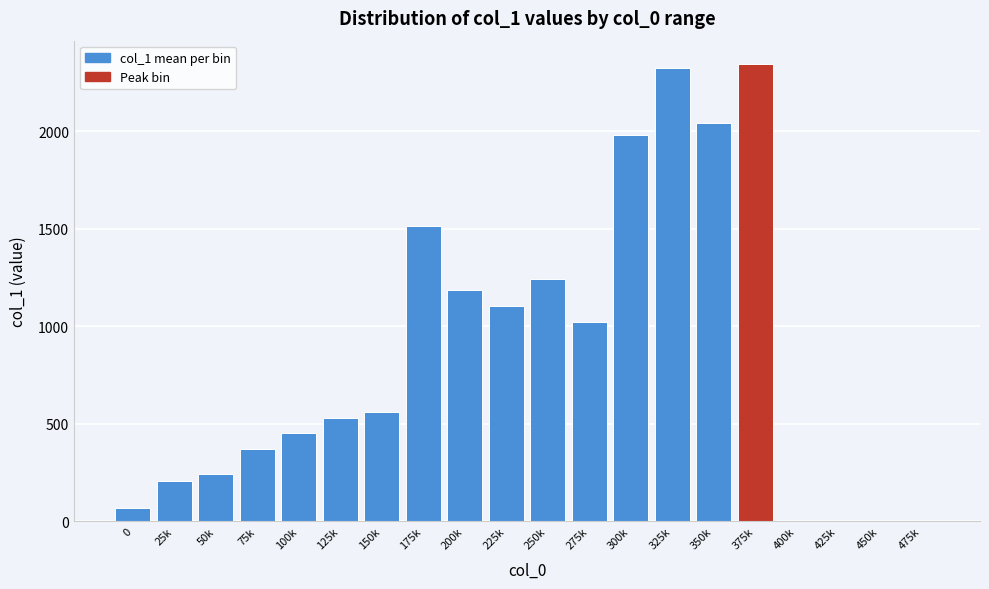

Reading left to right, list all the values displayed in this chart.

0=68.0	25k=206.1	50k=245.4	75k=370.6	100k=454.1	125k=527.7	150k=558.7	175k=1512.3	200k=1187.8	225k=1101.4	250k=1241.9	275k=1019.7	300k=1982.4	325k=2323.3	350k=2041.7	375k=2346.0	400k=0.0	425k=0.0	450k=0.0	475k=0.0